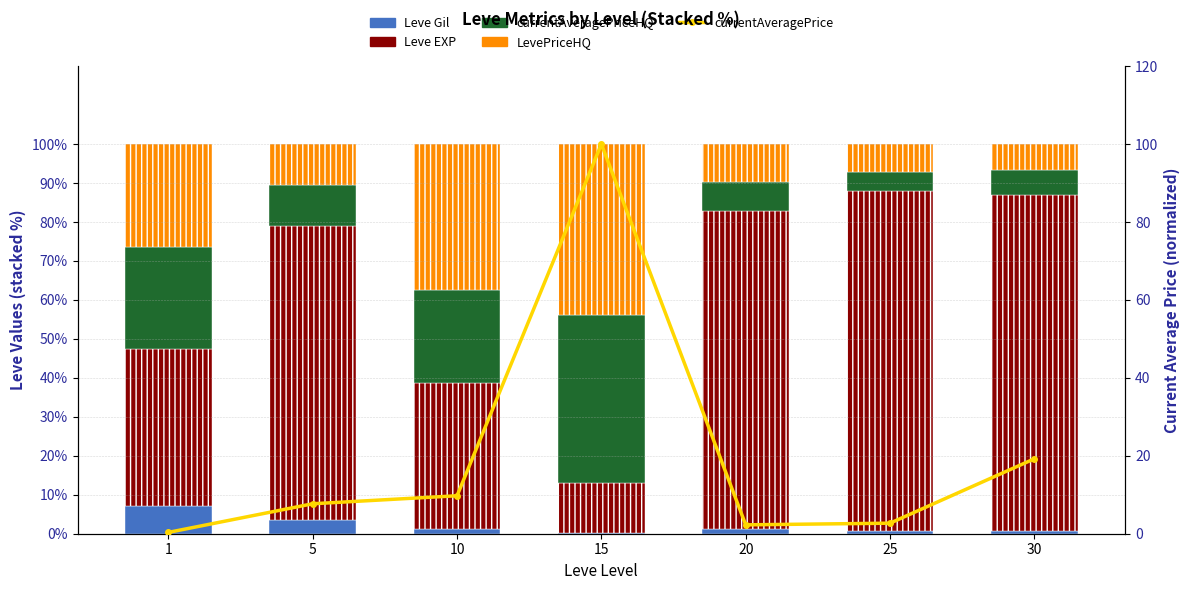

At how many categories does at least one series exceed 89?

1